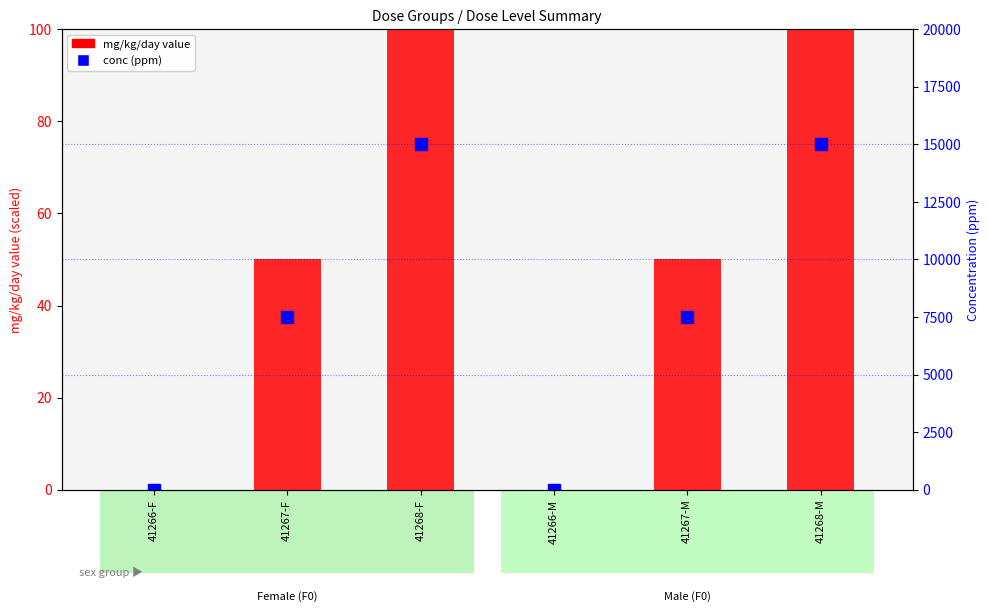

How many data points in conc (ppm) are less than 7500?

2